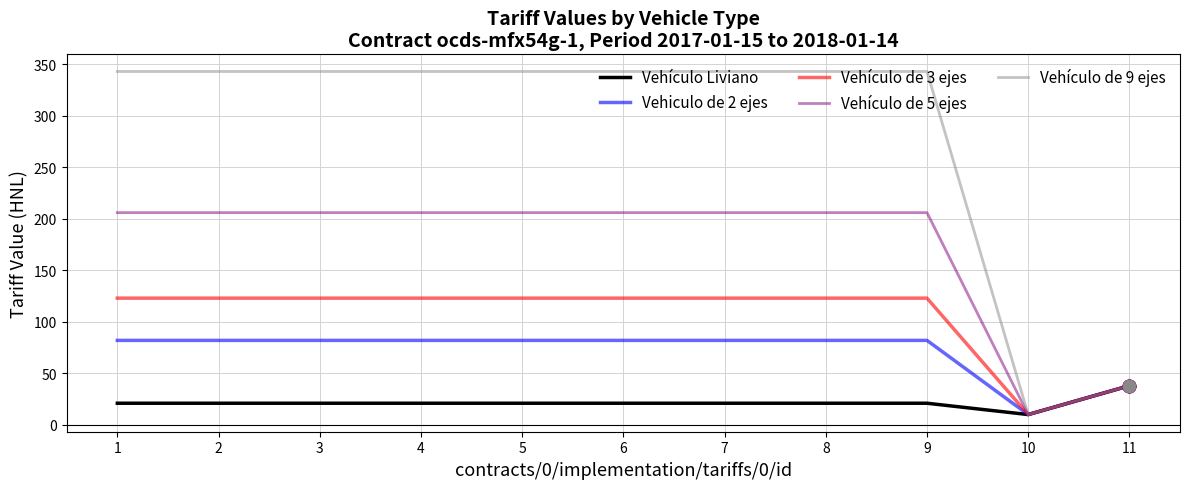

Is the value of Vehículo de 5 ejes at 8 greater than the value of Vehículo de 9 ejes at 11?

Yes